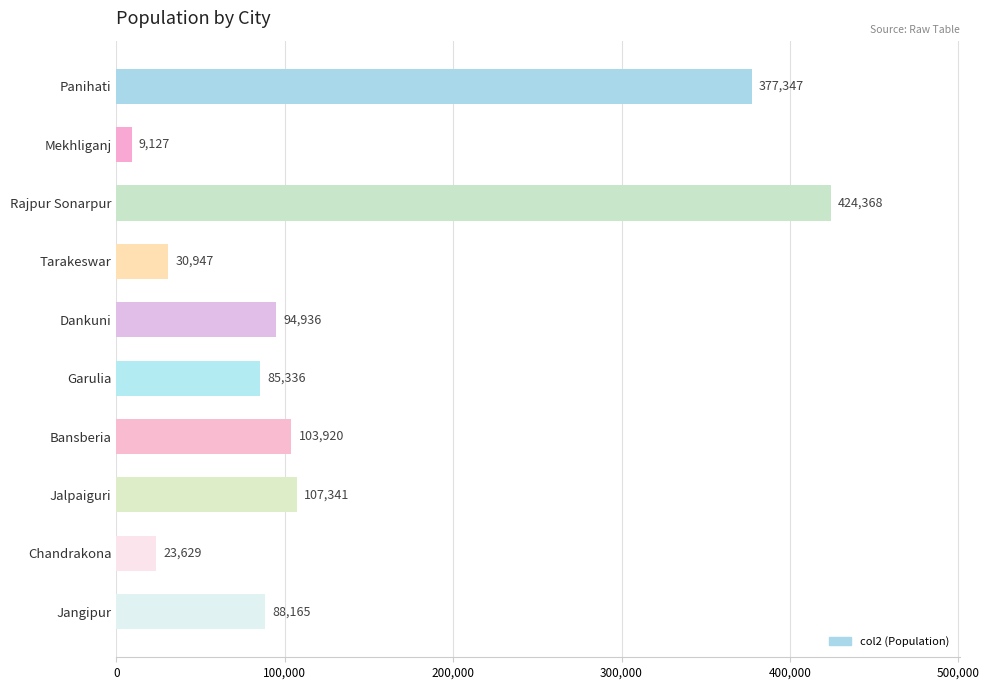

What is the ratio of the value at Jalpaiguri to the value at Rajpur Sonarpur?

0.3